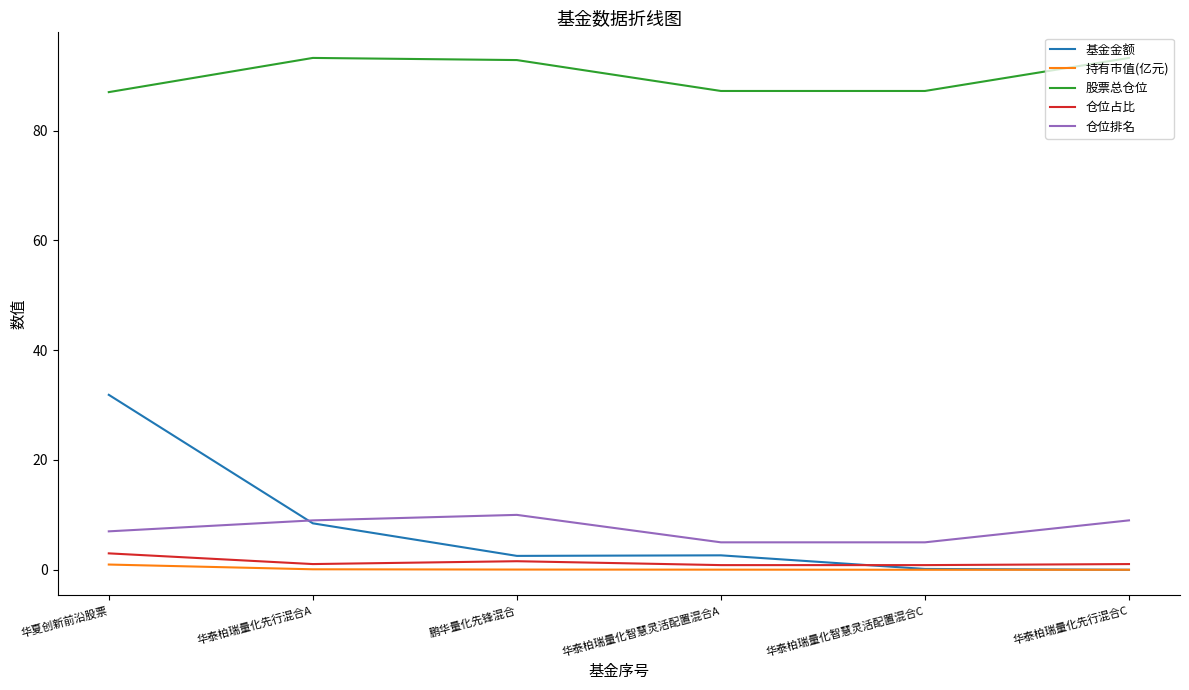

True or false: 股票总仓位 and 持有市值(亿元) cross at least once.

False